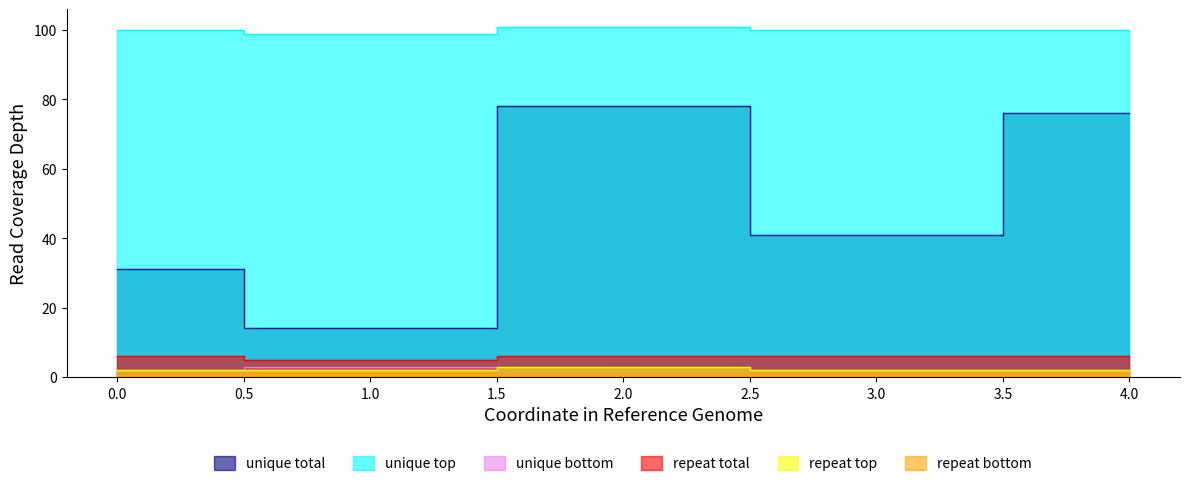

The value of unique total at 1 is 14. True or false?

True